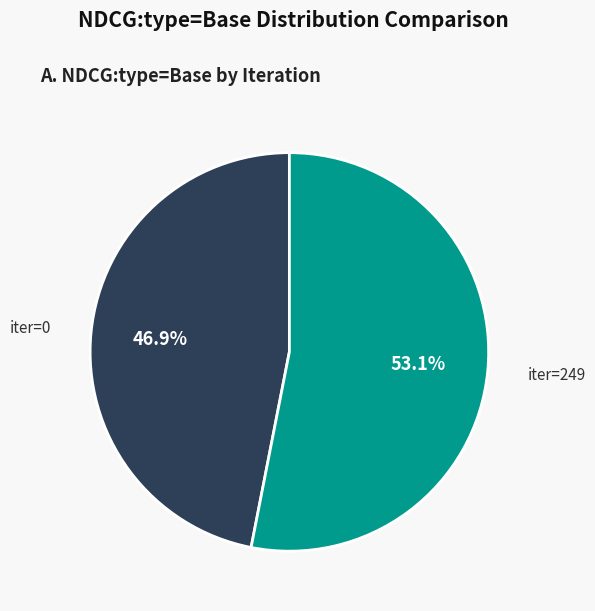

Rank the categories by value from highest to lowest.

iter=249, iter=0